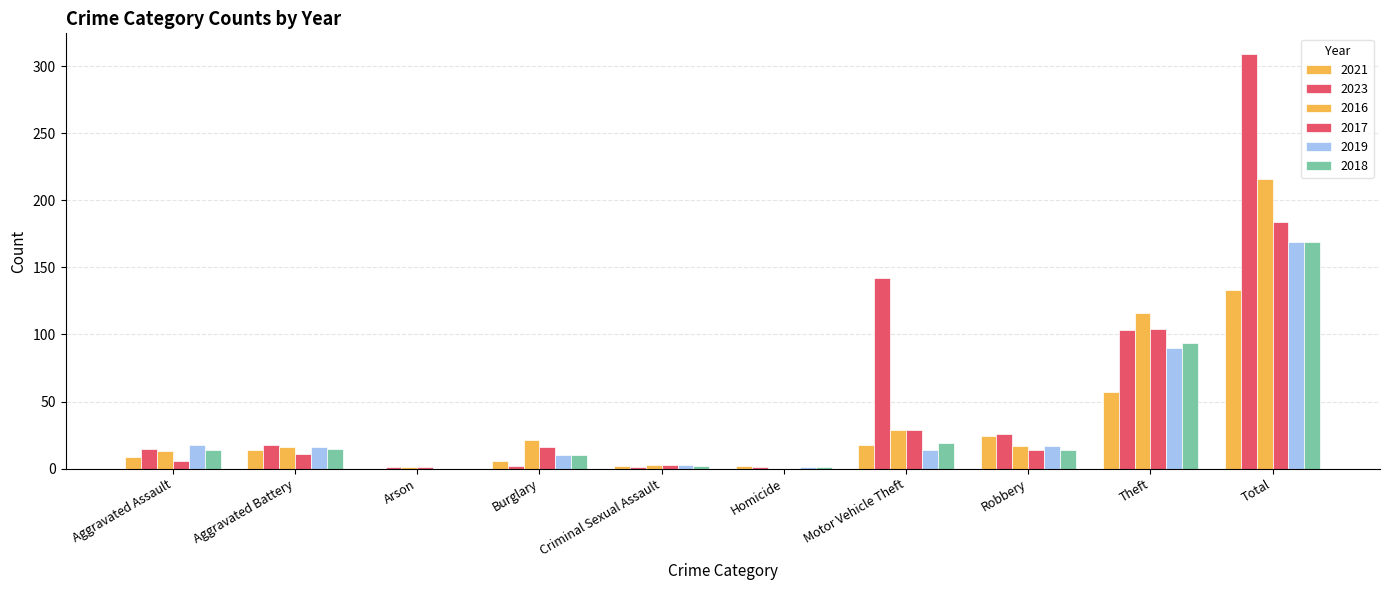

Is the value of 2016 at Robbery greater than the value of 2019 at Theft?

No